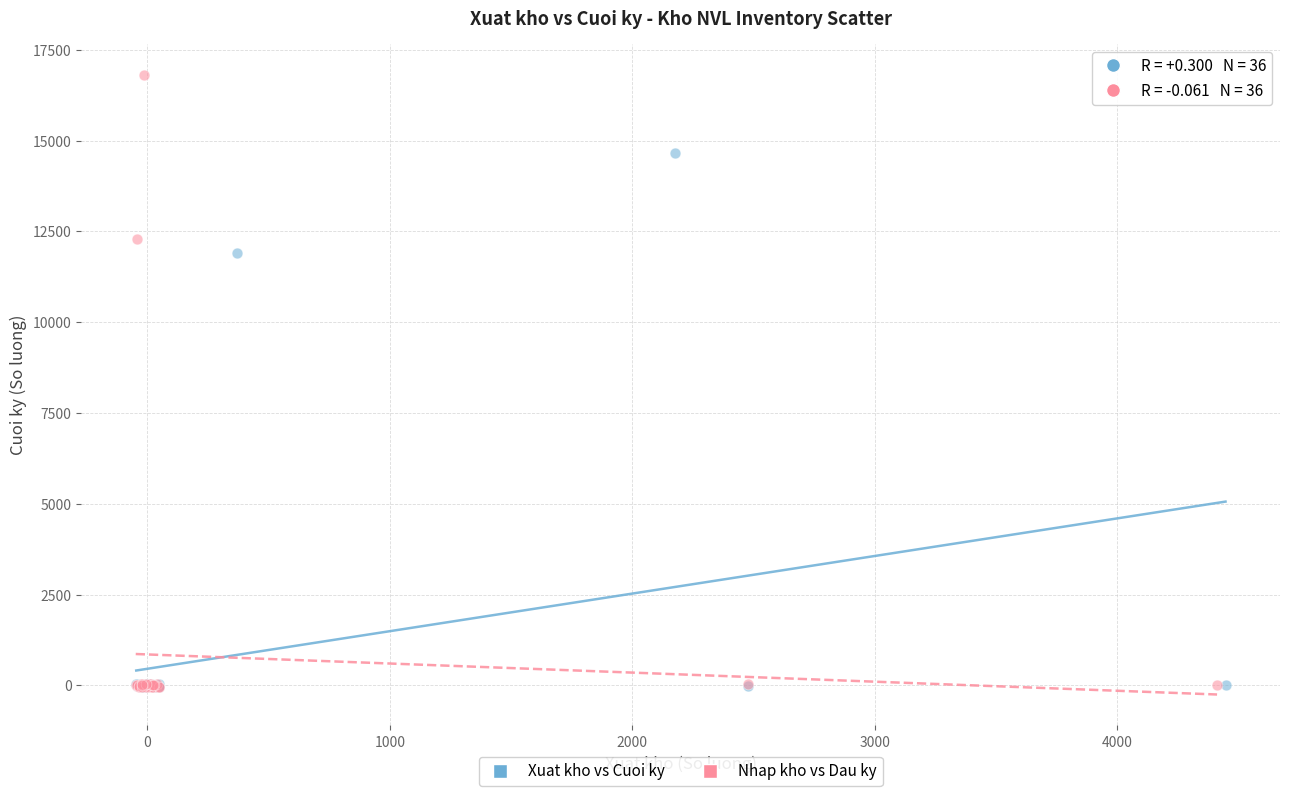

What are all the series names shown in the legend?

Xuat kho vs Cuoi ky, Nhap kho vs Dau ky